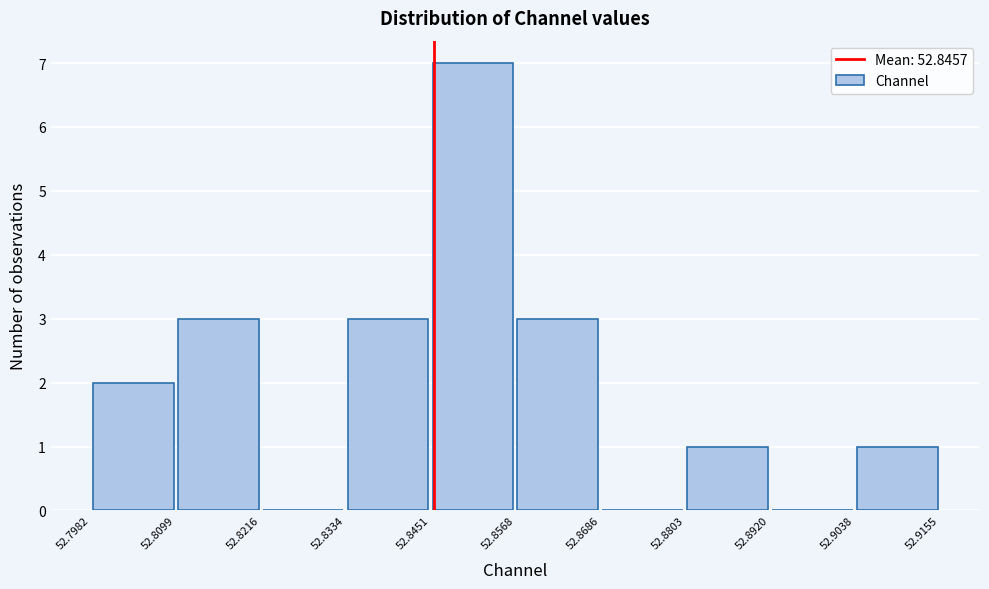

What is the height of the bar covering 52.8803 to 52.8920 on the x-axis? The values are not printed on the chart, so give them approximately, as read against the axis.

1